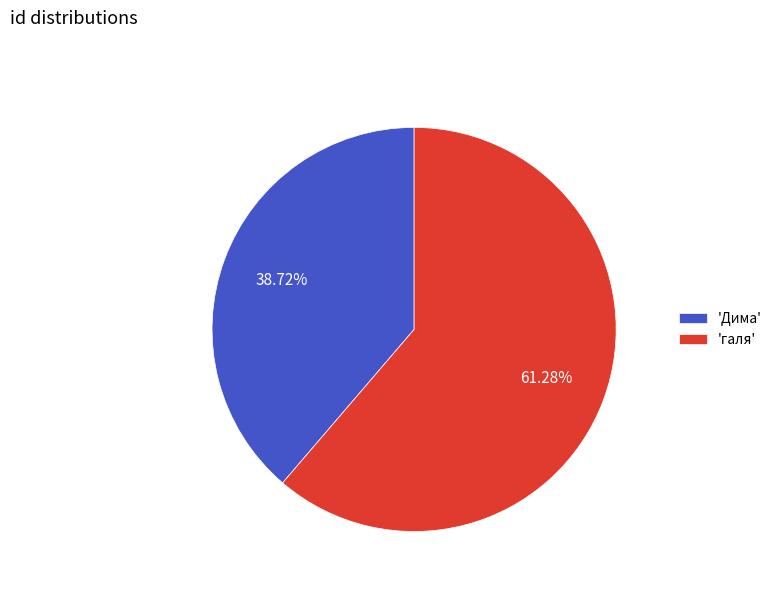

Do 'галя' and 'Дима' together represent more than half of the pie?

Yes